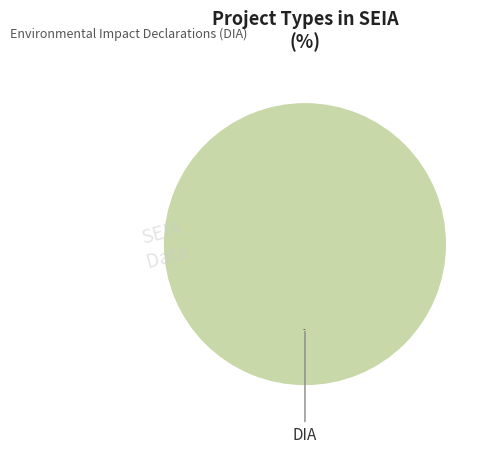

Rank the categories by value from lowest to highest.

DIA